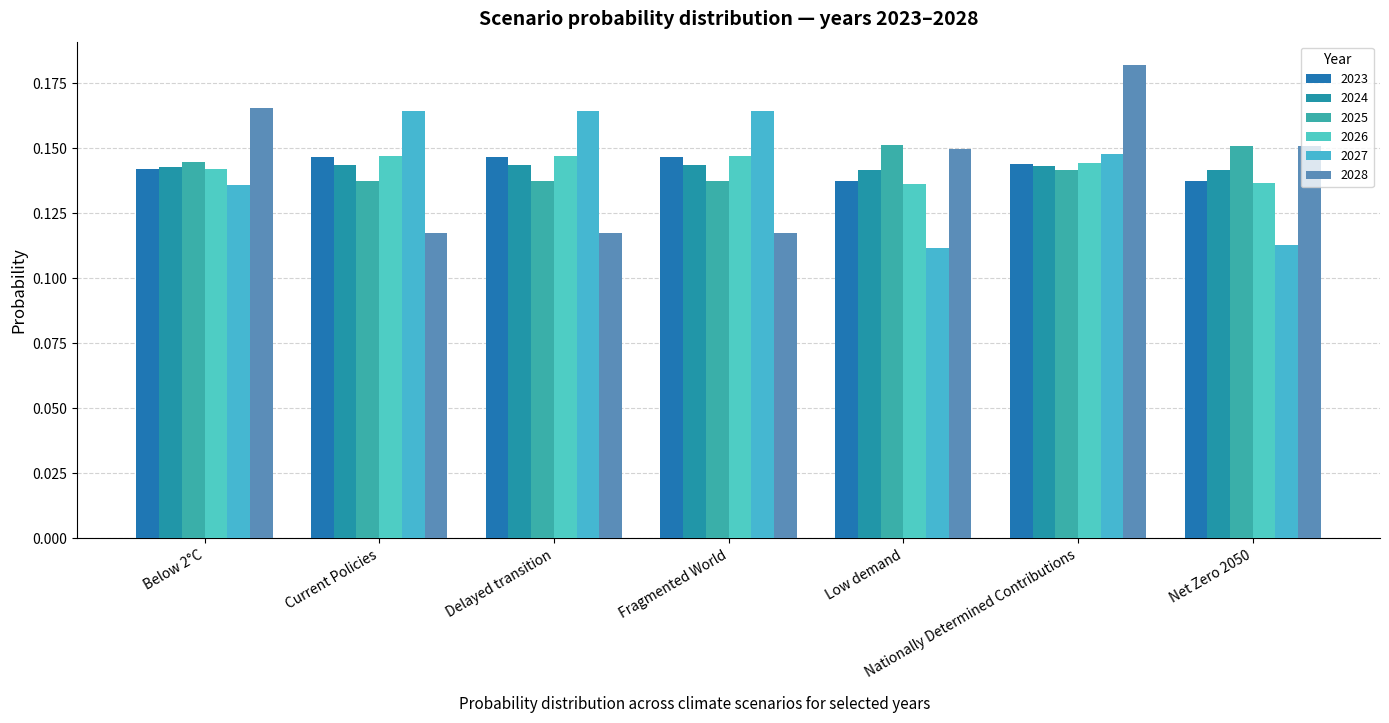

Which has a higher value, Delayed transition or Net Zero 2050?

Delayed transition